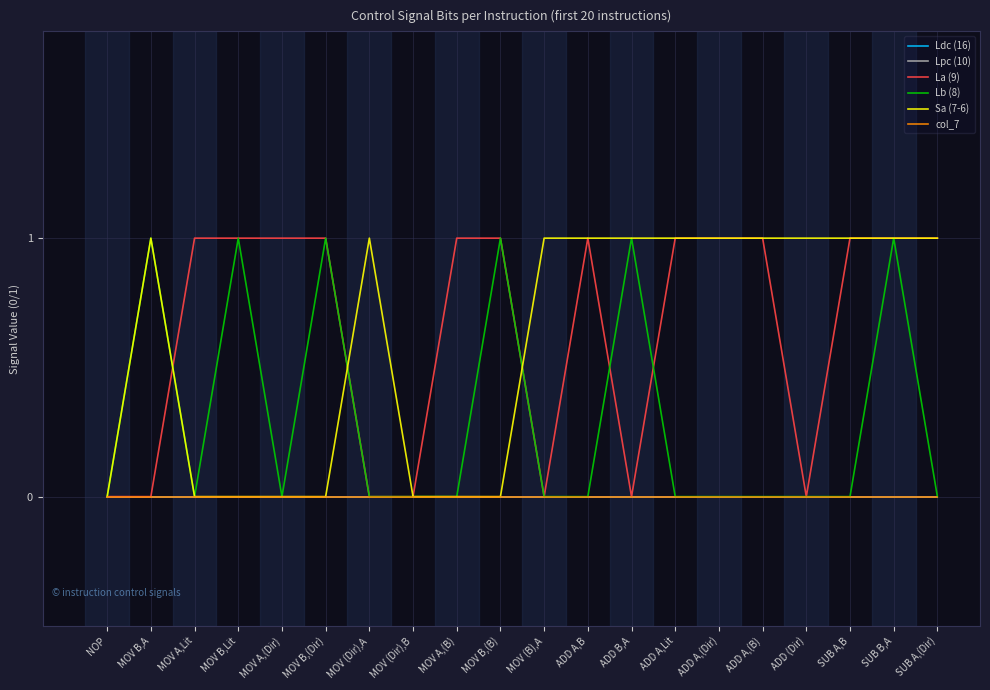

Which has a higher value, MOV (Dir),A or ADD A,Lit?

MOV (Dir),A